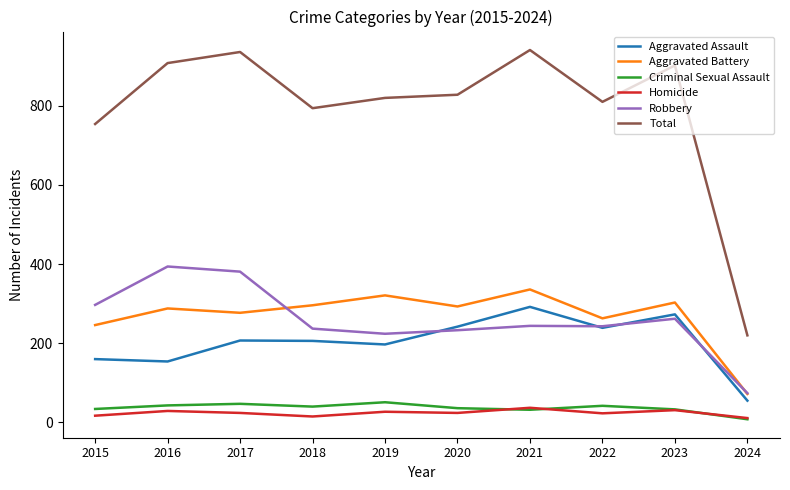

The value of Aggravated Assault at 2019 is 333. True or false?

False